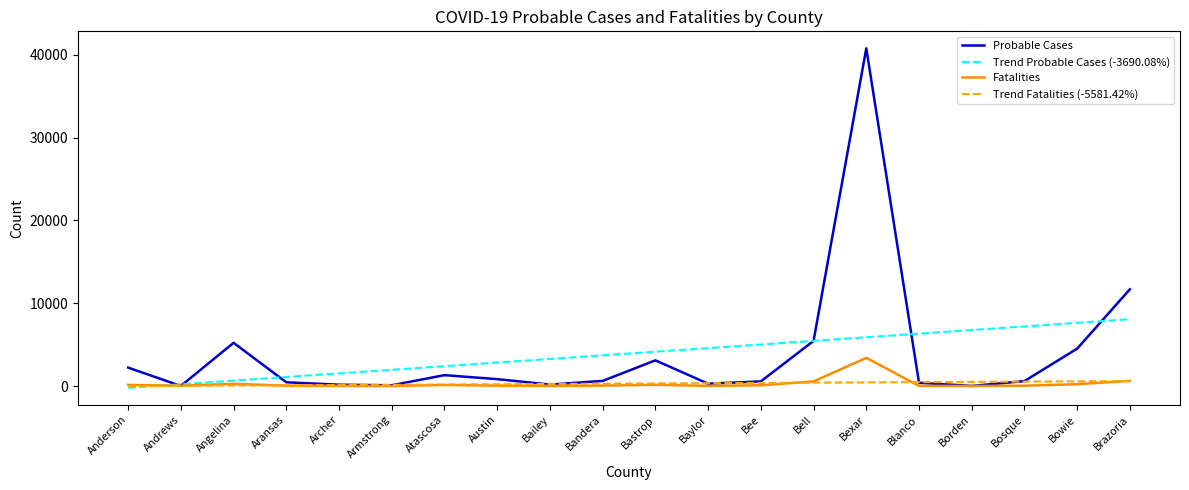

Which series has the widest spread of values?

Probable Cases